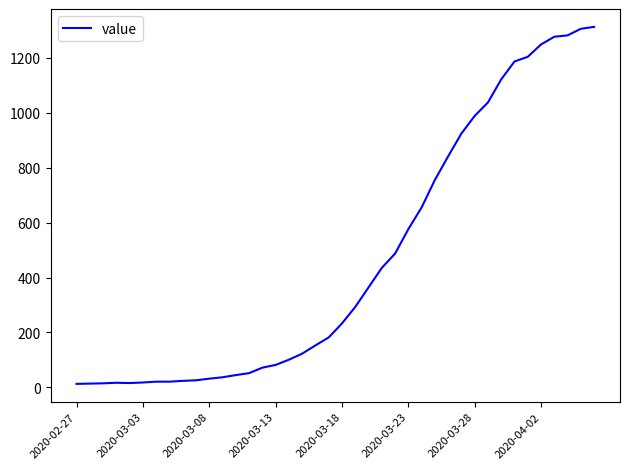

What is the difference between the maximum and minimum values?

1299